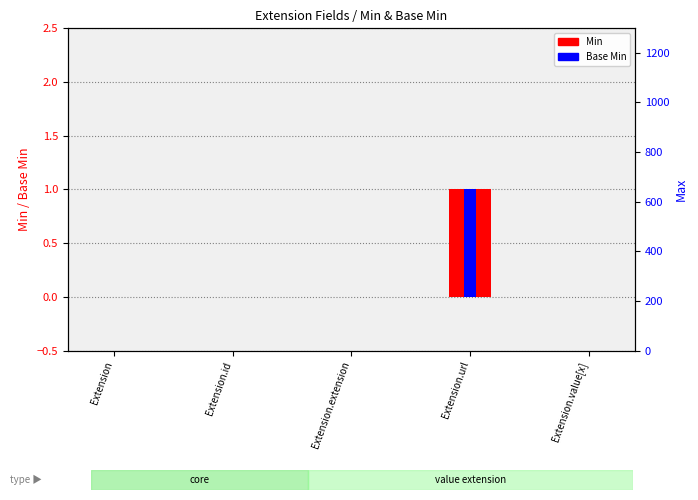

Reading left to right, list all the values displayed in this chart.

Min: 0	0	0	1	0
Base Min: 0	0	0	1	0